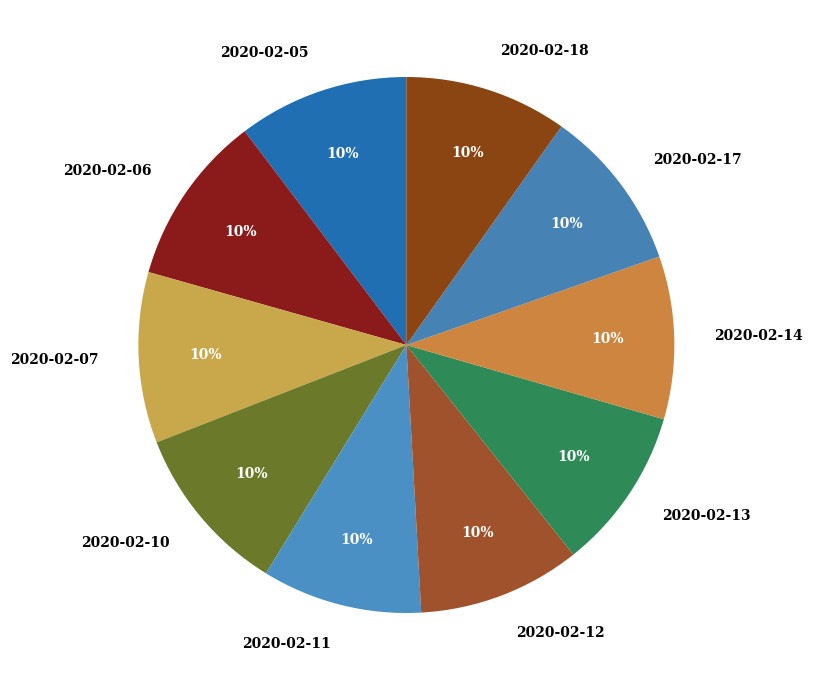

What percentage is the 2020-02-13 slice, to the nearest percent?

10%